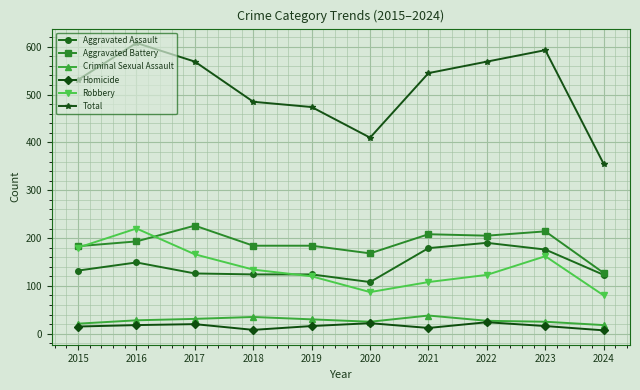

Which series has the largest range (max minus min)?

Total